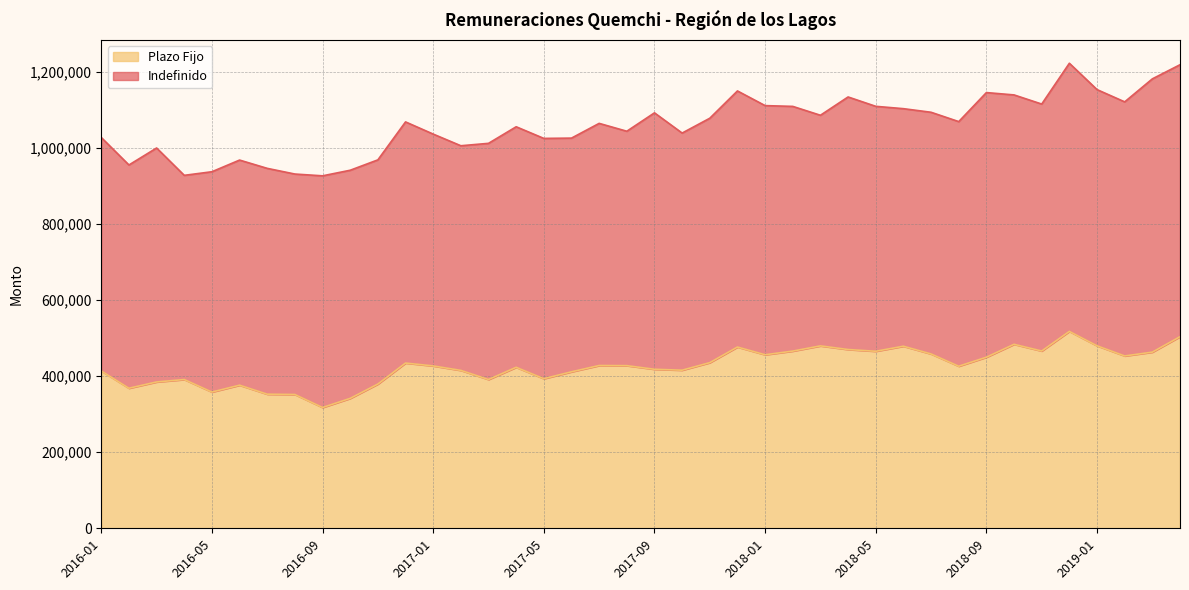

What is the sum of the values at 2016-04 and 2018-12?

908560